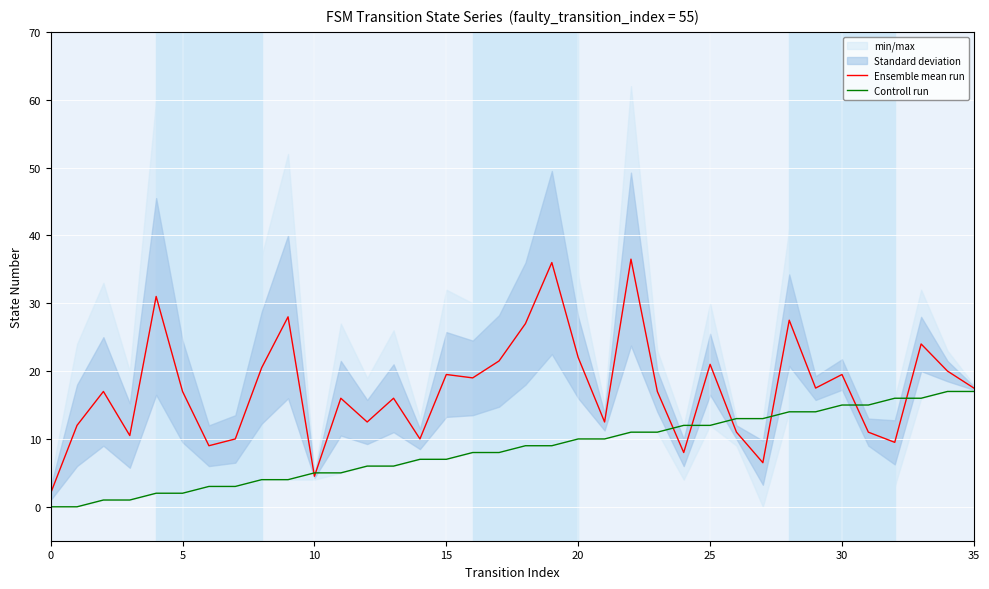

List the series in order of their peak value, lowest first.

Controll run, Ensemble mean run